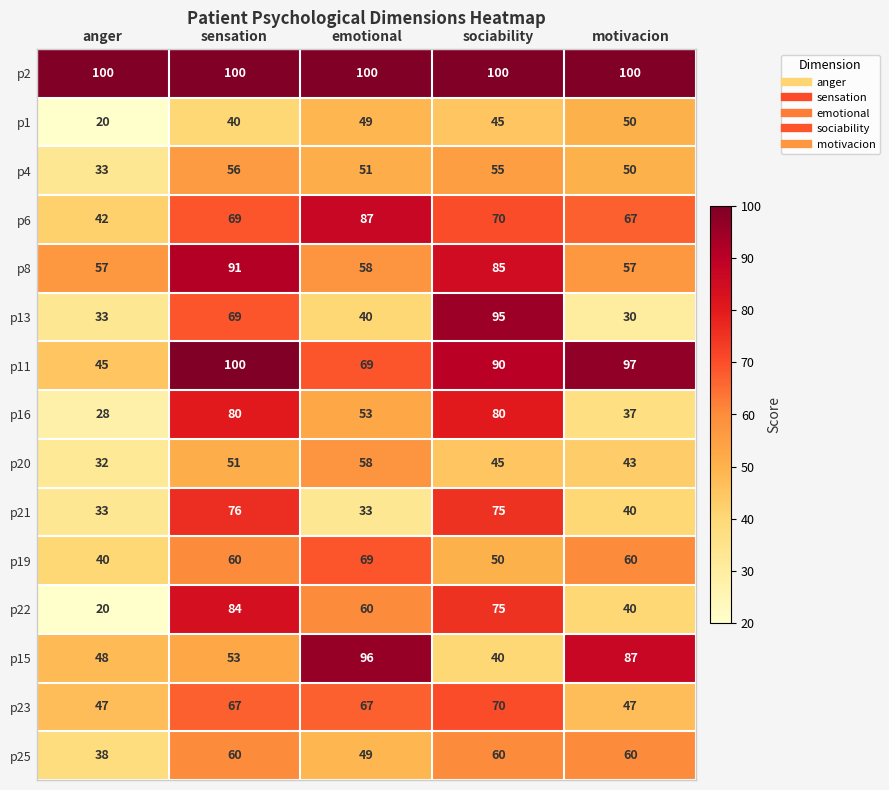

What is the sum of all p2 values?

500